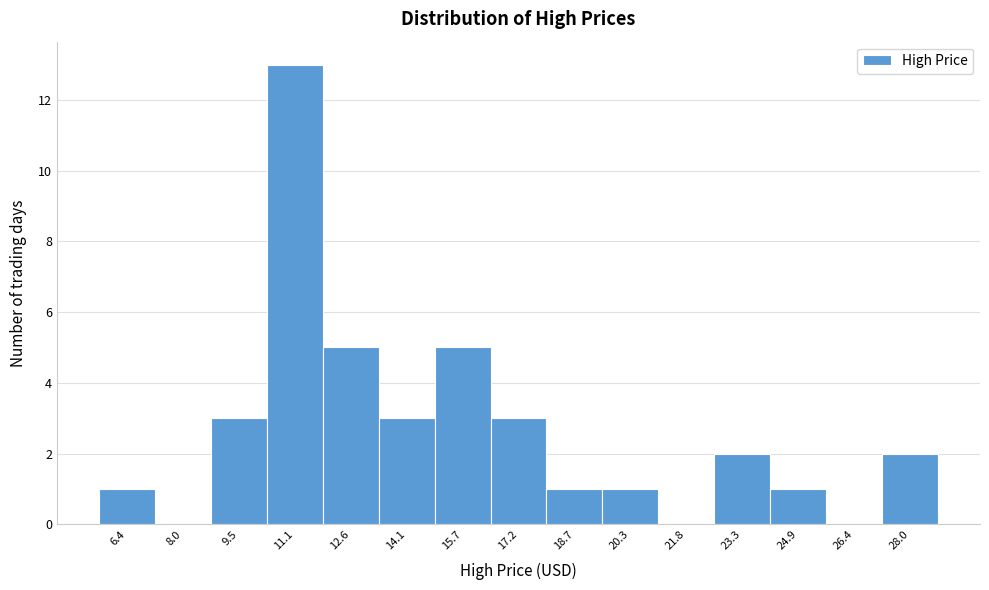

Reading right to left, transcribe all the data shown in this chart.

28.0=2	26.4=0	24.9=1	23.3=2	21.8=0	20.3=1	18.7=1	17.2=3	15.7=5	14.1=3	12.6=5	11.1=13	9.5=3	8.0=0	6.4=1